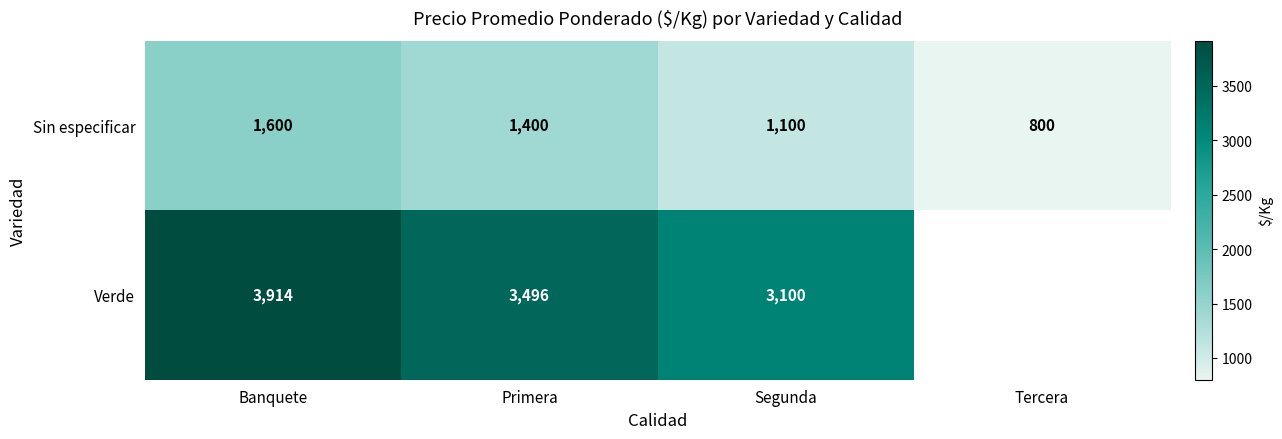

Between Banquete and Segunda, which series saw the biggest shift?

Verde